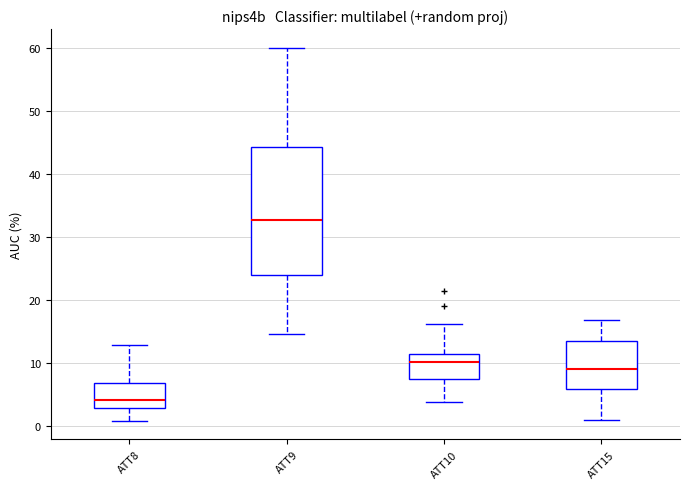

Where does the median line of the box for ATT8 sit on the y-axis? The values are not printed on the chart, so give them approximately, as read against the axis.

4